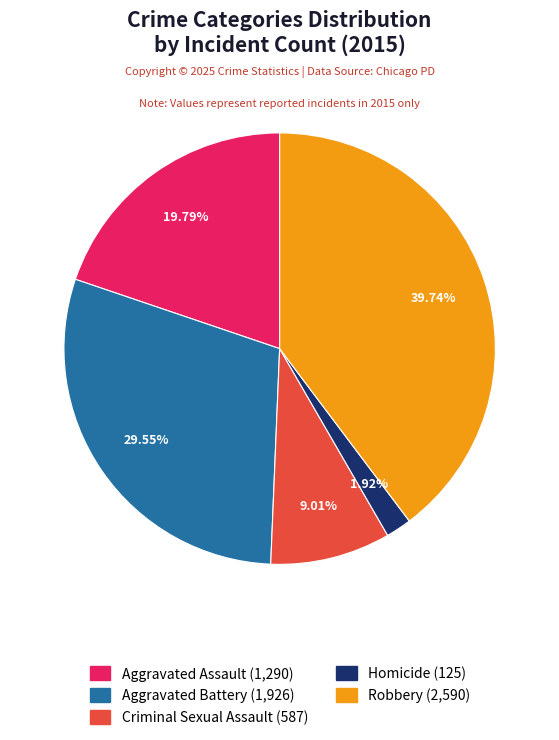

Which slice is the smallest?

Homicide